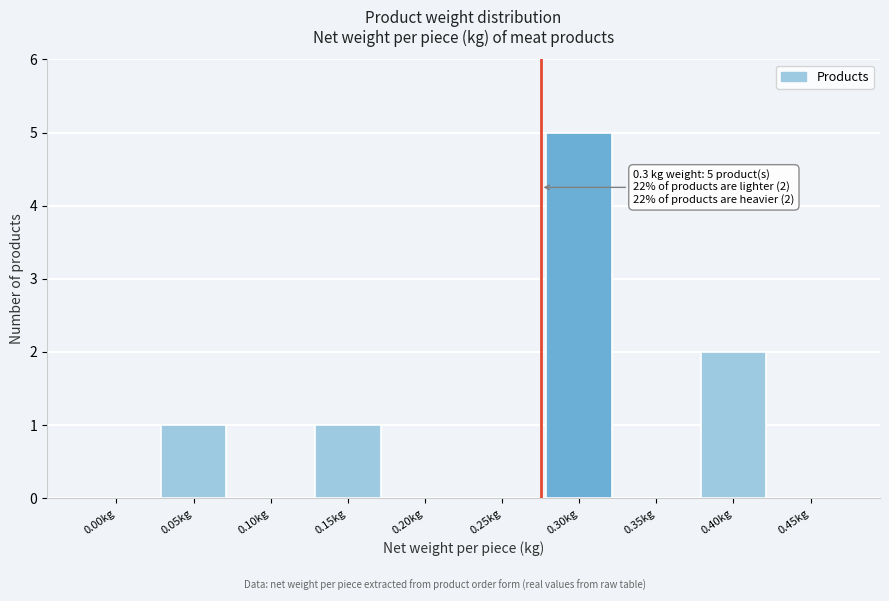

Reading right to left, extract all data points from this chart.

0.45kg=0	0.40kg=2	0.35kg=0	0.30kg=5	0.25kg=0	0.20kg=0	0.15kg=1	0.10kg=0	0.05kg=1	0.00kg=0